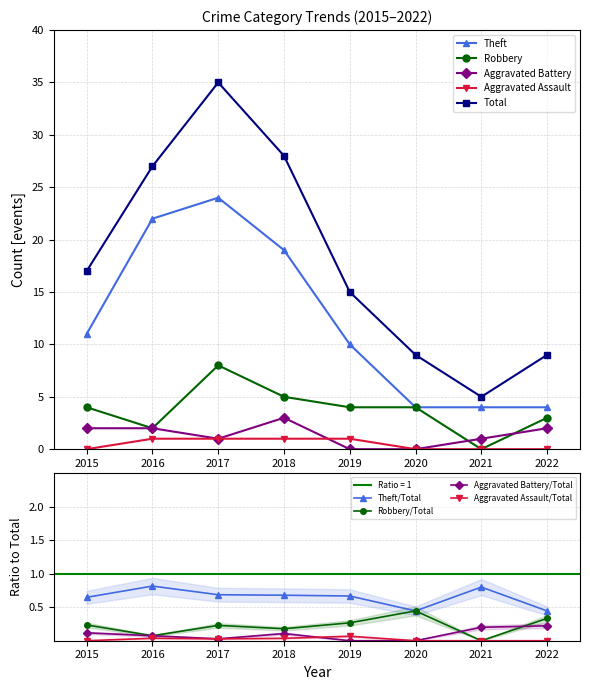

True or false: Robbery and Theft intersect in this chart.

False